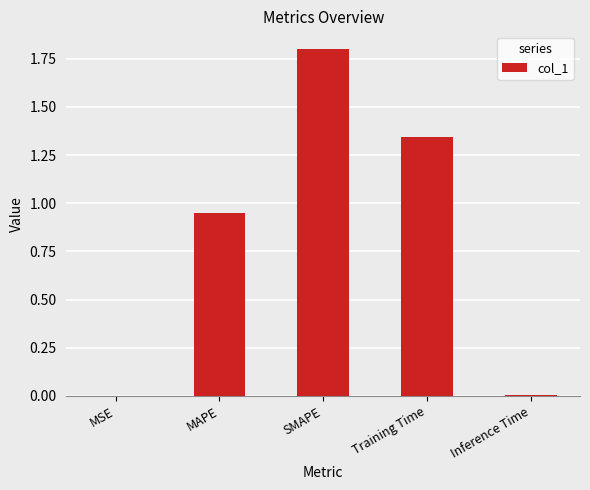

What is the ratio of the value at MAPE to the value at Training Time?

0.7